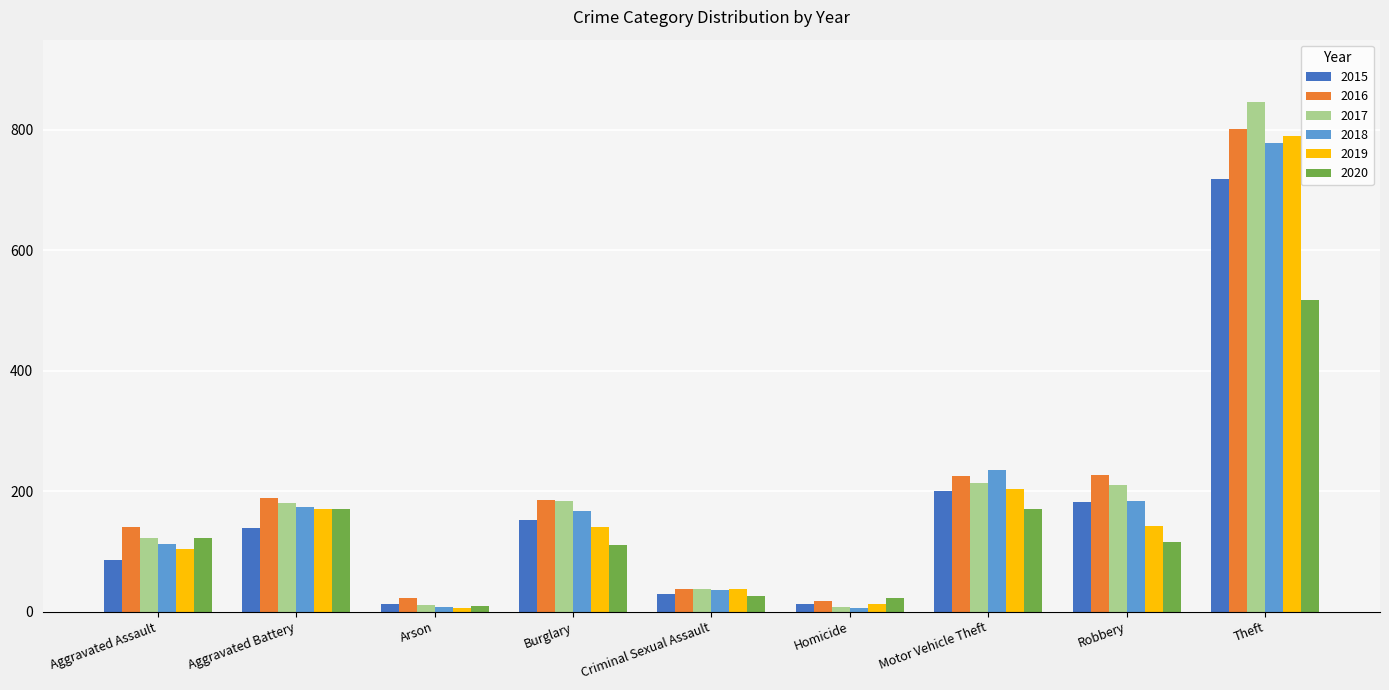

True or false: 2017 has a value of 73 at Aggravated Battery.

False